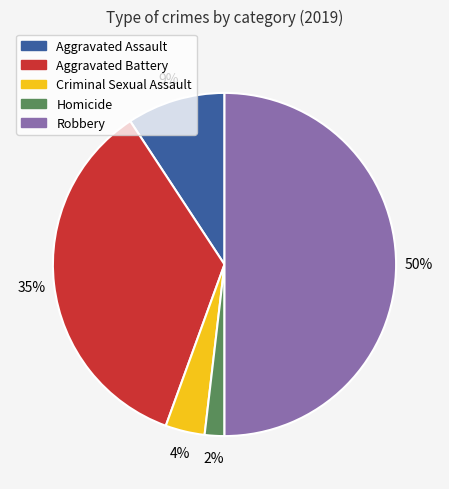

How many segments does this pie chart have?

5